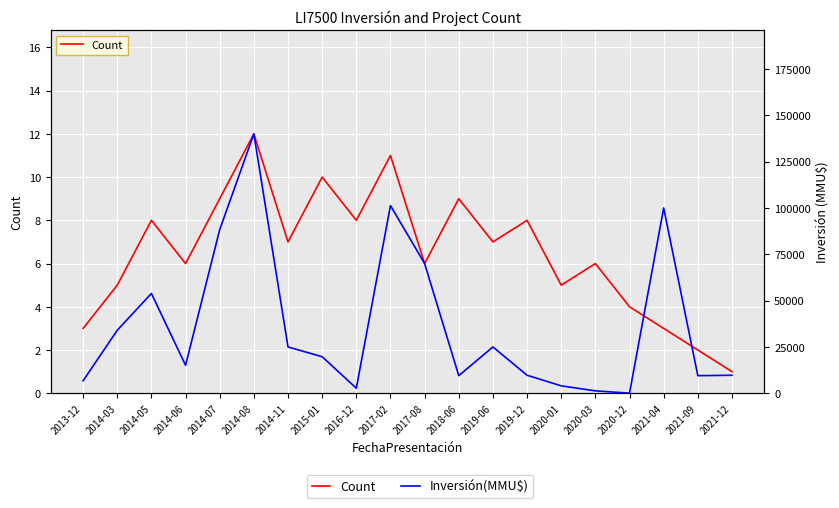

Reading left to right, list all the values displayed in this chart.

Count: 2013-12=3	2014-03=5	2014-05=8	2014-06=6	2014-07=9	2014-08=12	2014-11=7	2015-01=10	2016-12=8	2017-02=11	2017-08=6	2018-06=9	2019-06=7	2019-12=8	2020-01=5	2020-03=6	2020-12=4	2021-04=3	2021-09=2	2021-12=1
Inversión(MMU$): 2013-12=6750	2014-03=34000	2014-05=53870	2014-06=15100	2014-07=88300	2014-08=140000	2014-11=25000	2015-01=19720	2016-12=2718	2017-02=101300	2017-08=70000	2018-06=9500	2019-06=25000	2019-12=9720	2020-01=4000	2020-03=1300	2020-12=61	2021-04=100000	2021-09=9500	2021-12=9720